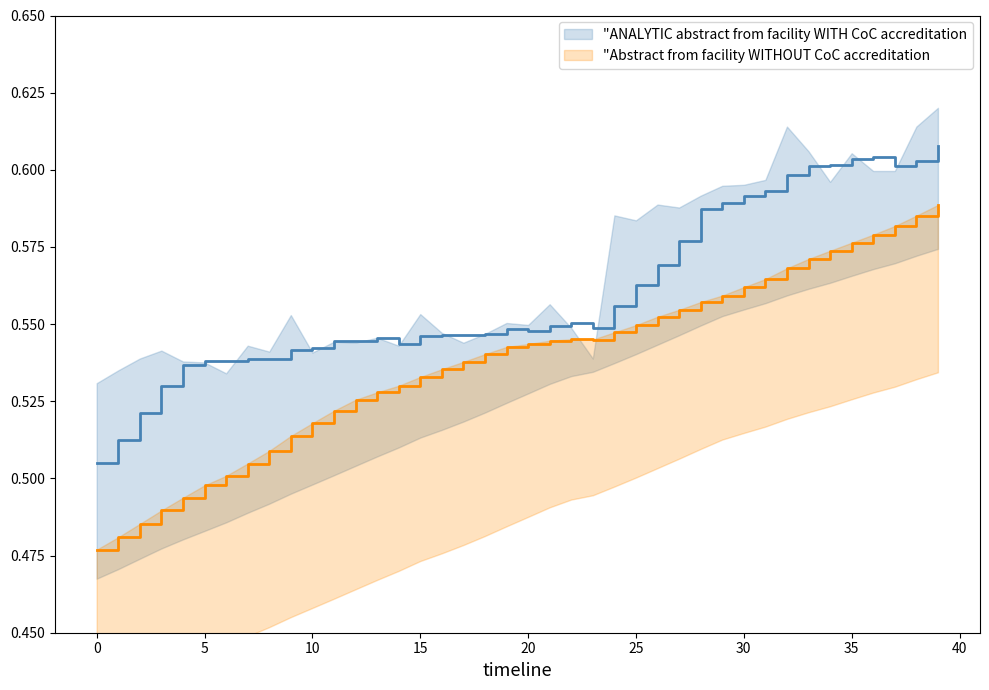

Does the chart display data point markers on the line(s)?

No